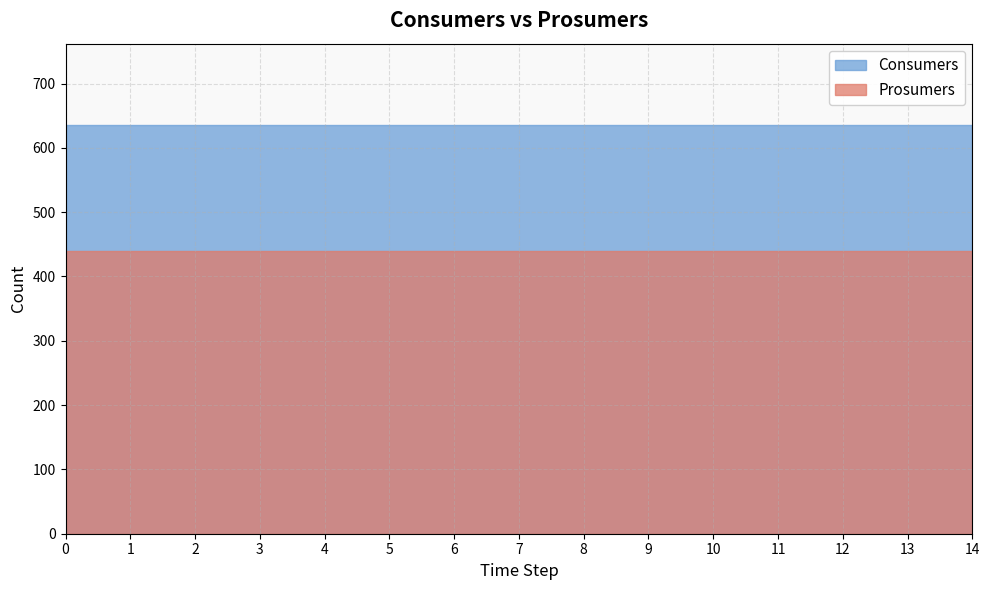

The Prosumers series shows 440 at 0. True or false?

True